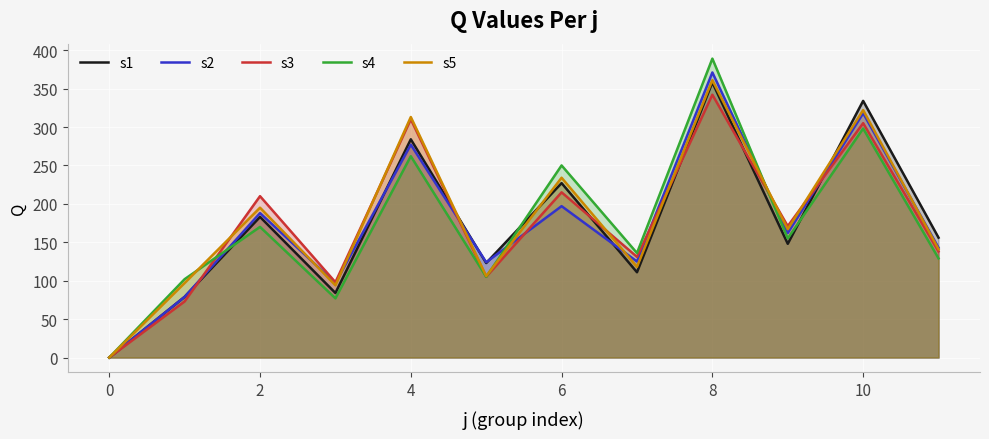

What is the greatest value displayed?

389